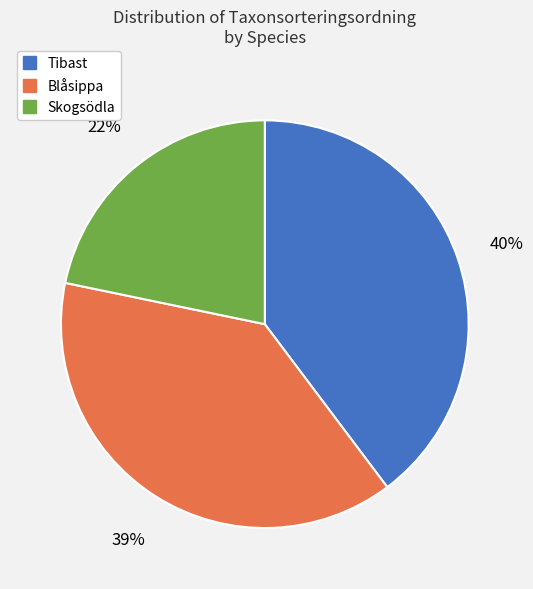

Does any single category account for the majority?

No